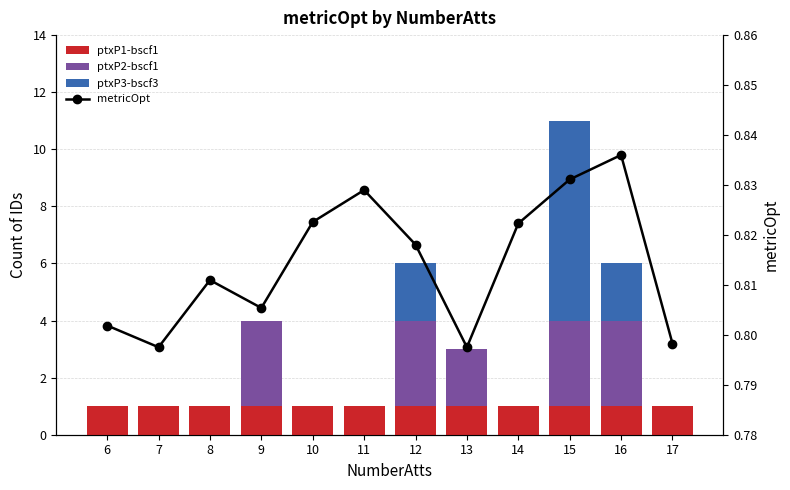

What are all the series names shown in the legend?

ptxP1-bscf1, ptxP2-bscf1, ptxP3-bscf3, metricOpt